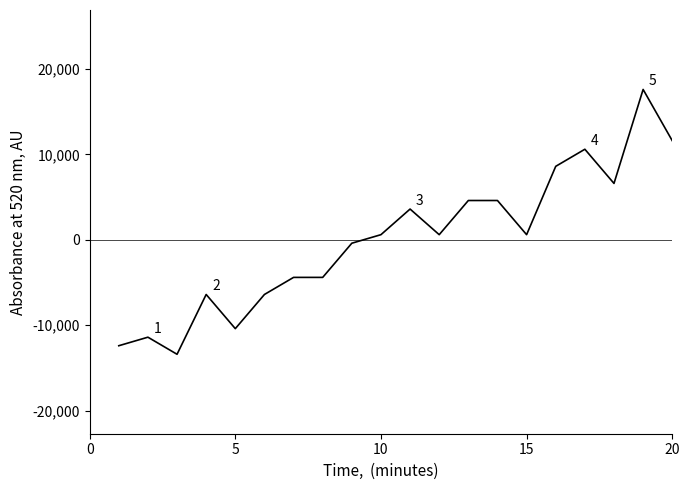

What is the difference between the maximum and minimum values?

31000